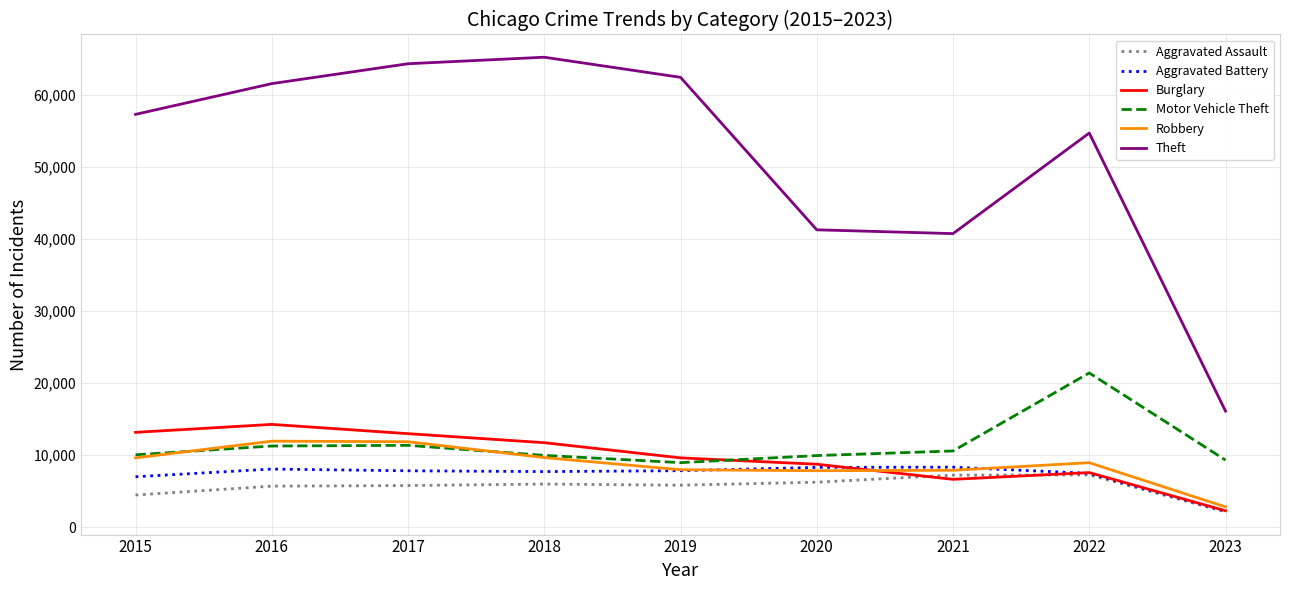

What is the smallest value displayed?

2142